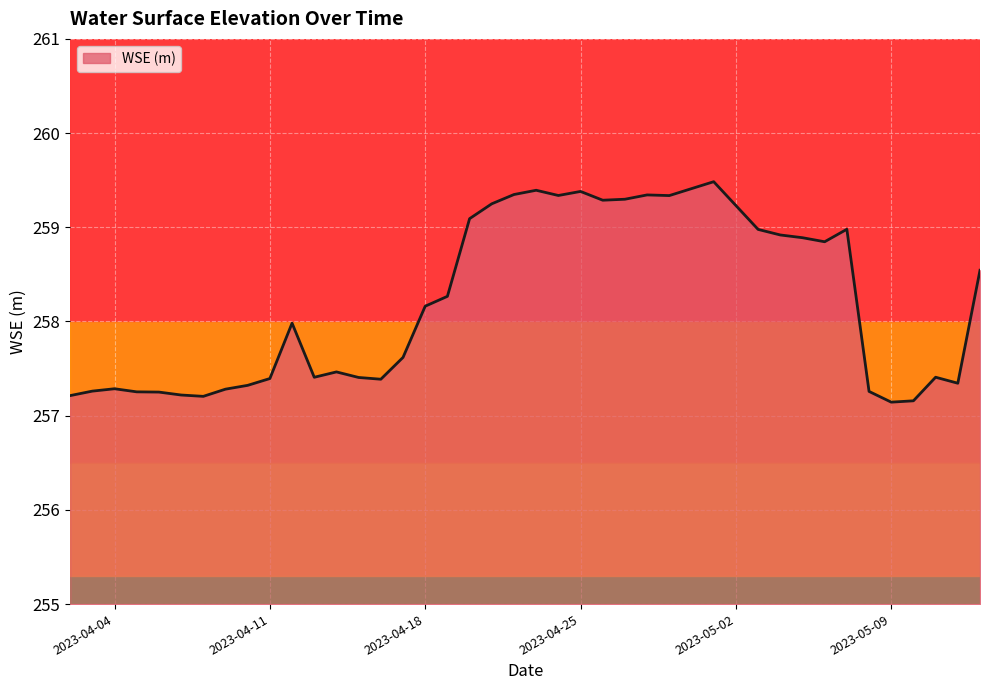

What is the greatest value displayed?

259.5